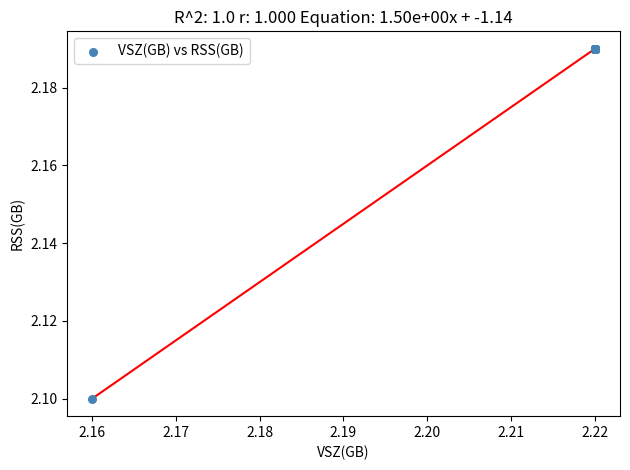

What Y value in the scatter plot is closest to 2?

2.1